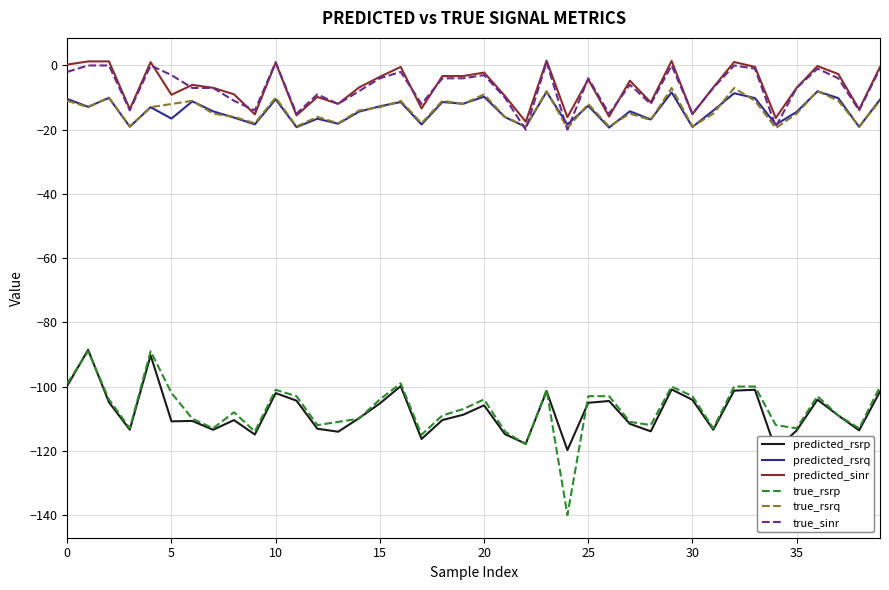

True or false: predicted_rsrp and predicted_rsrq intersect in this chart.

False